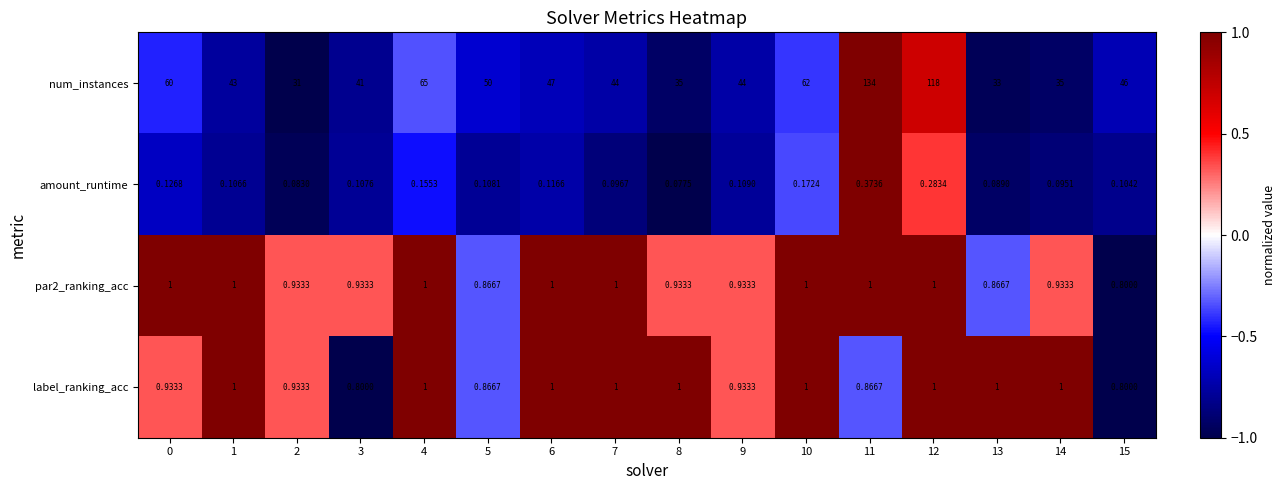

Which series has the largest total across all categories?

num_instances